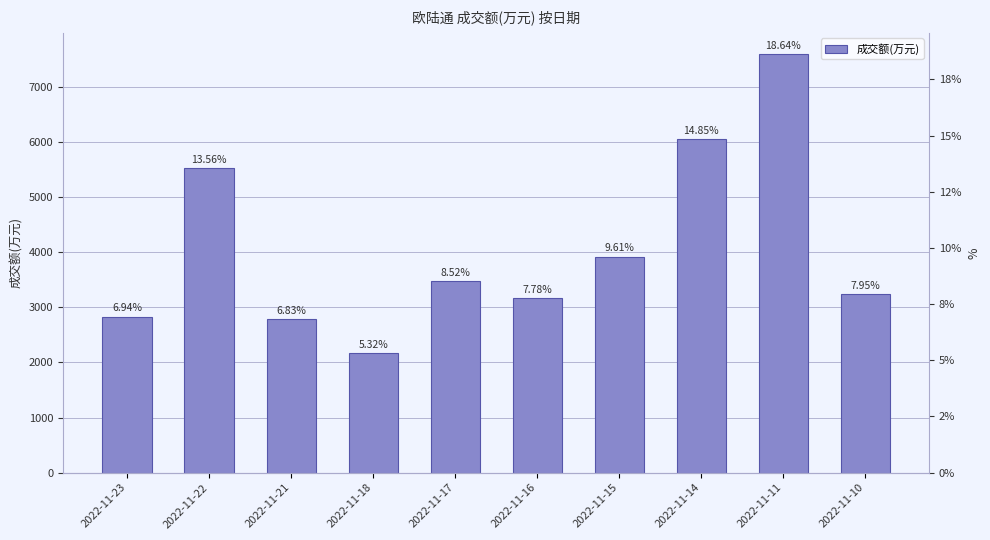

What is the value of the 9th bar from the left?

7601